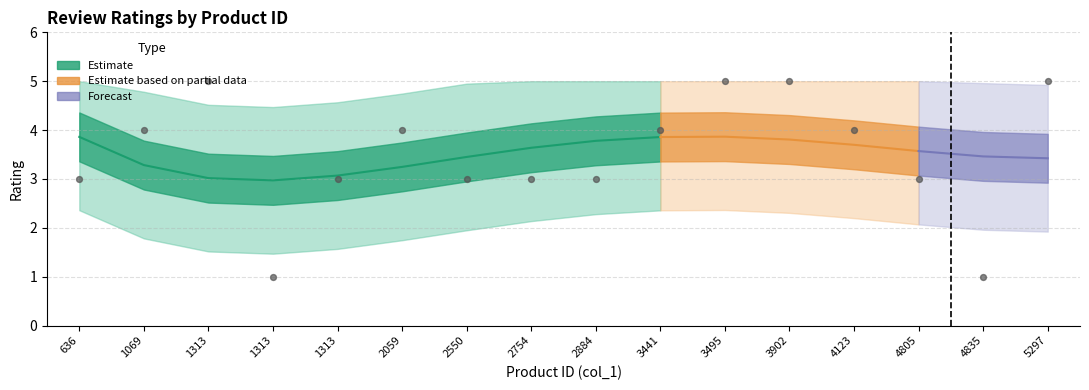

Approximately how many times larger is the value at 2550 compared to 2059?

0.8